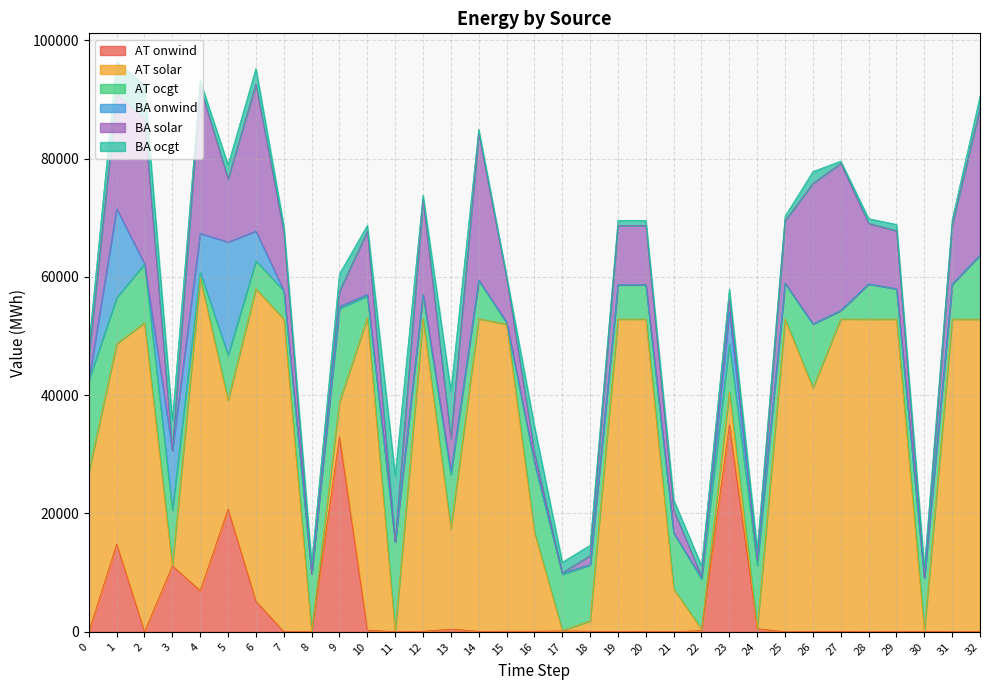

True or false: BA onwind has a value of 11.7 at 30.

False